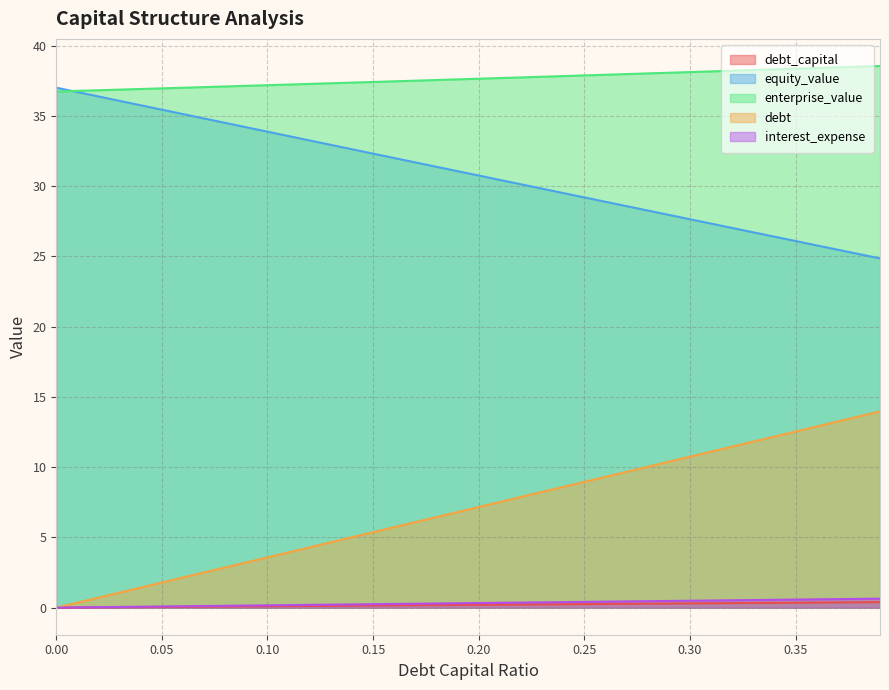

At how many categories does at least one series exceed 23?

40